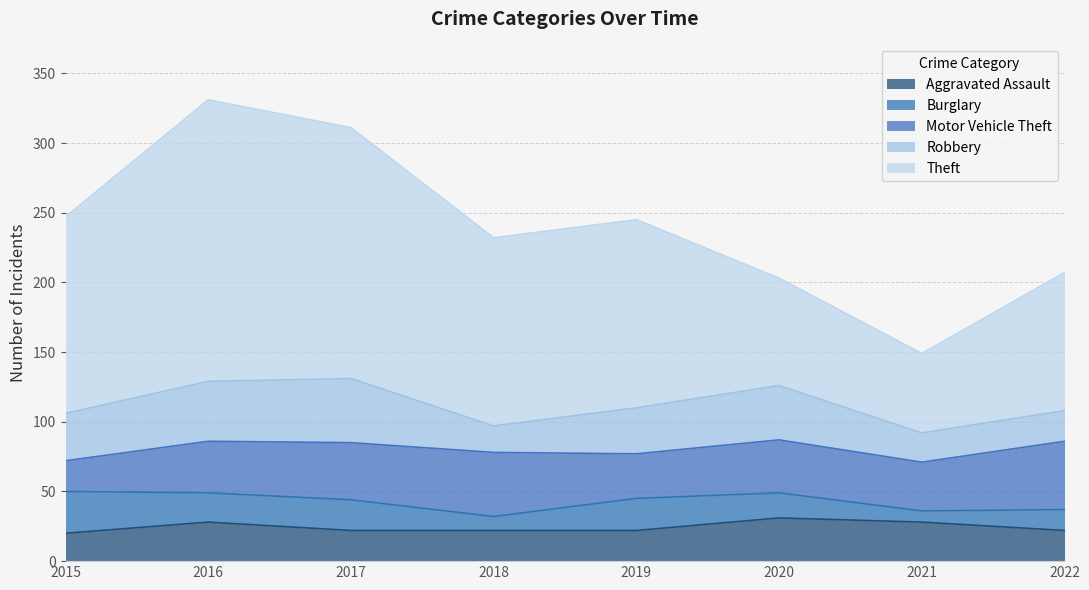

How many data points does each series have?

8